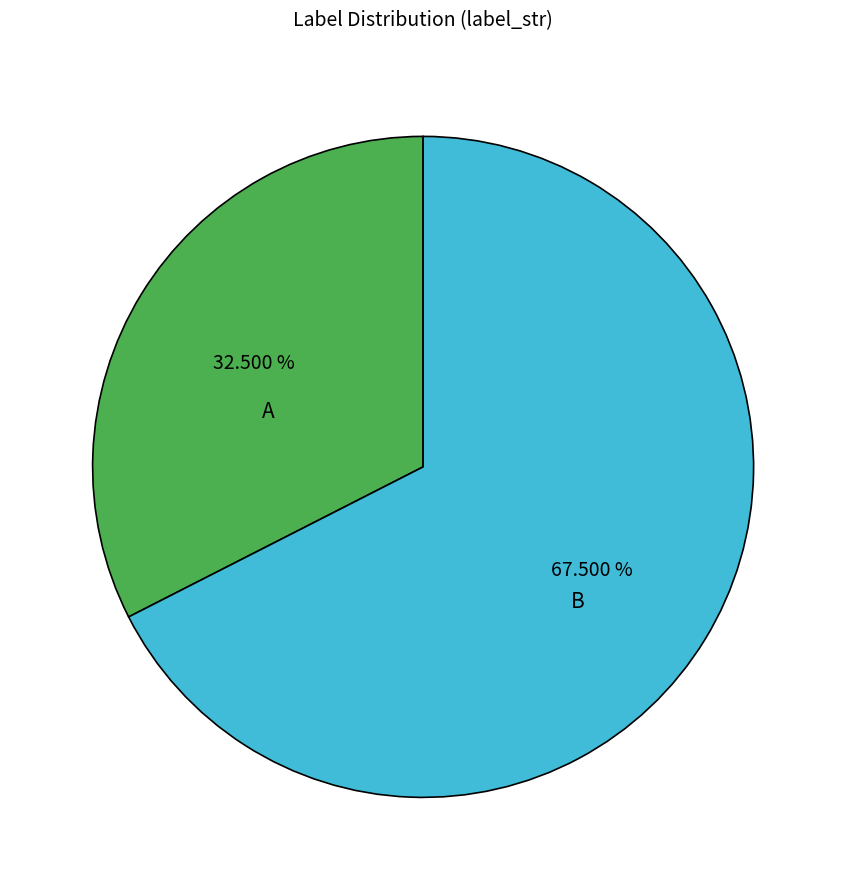

To the nearest percent, what is the combined percentage of A and B?

100%